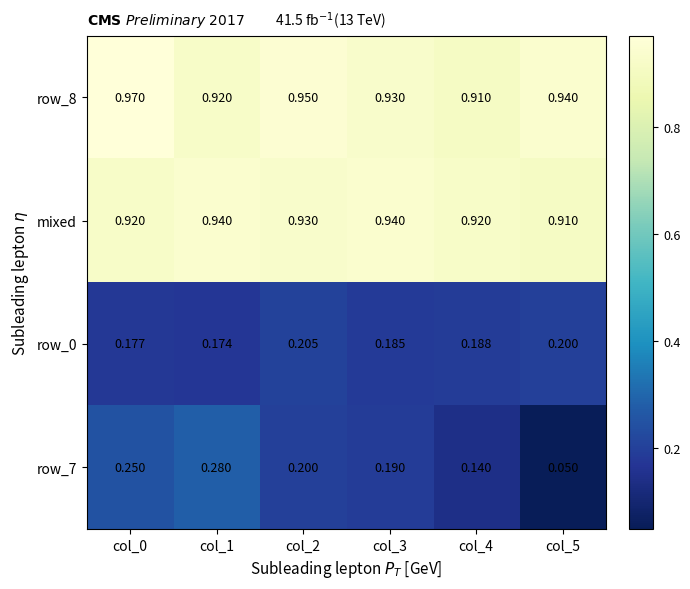

How many distinct data groups are displayed?

4